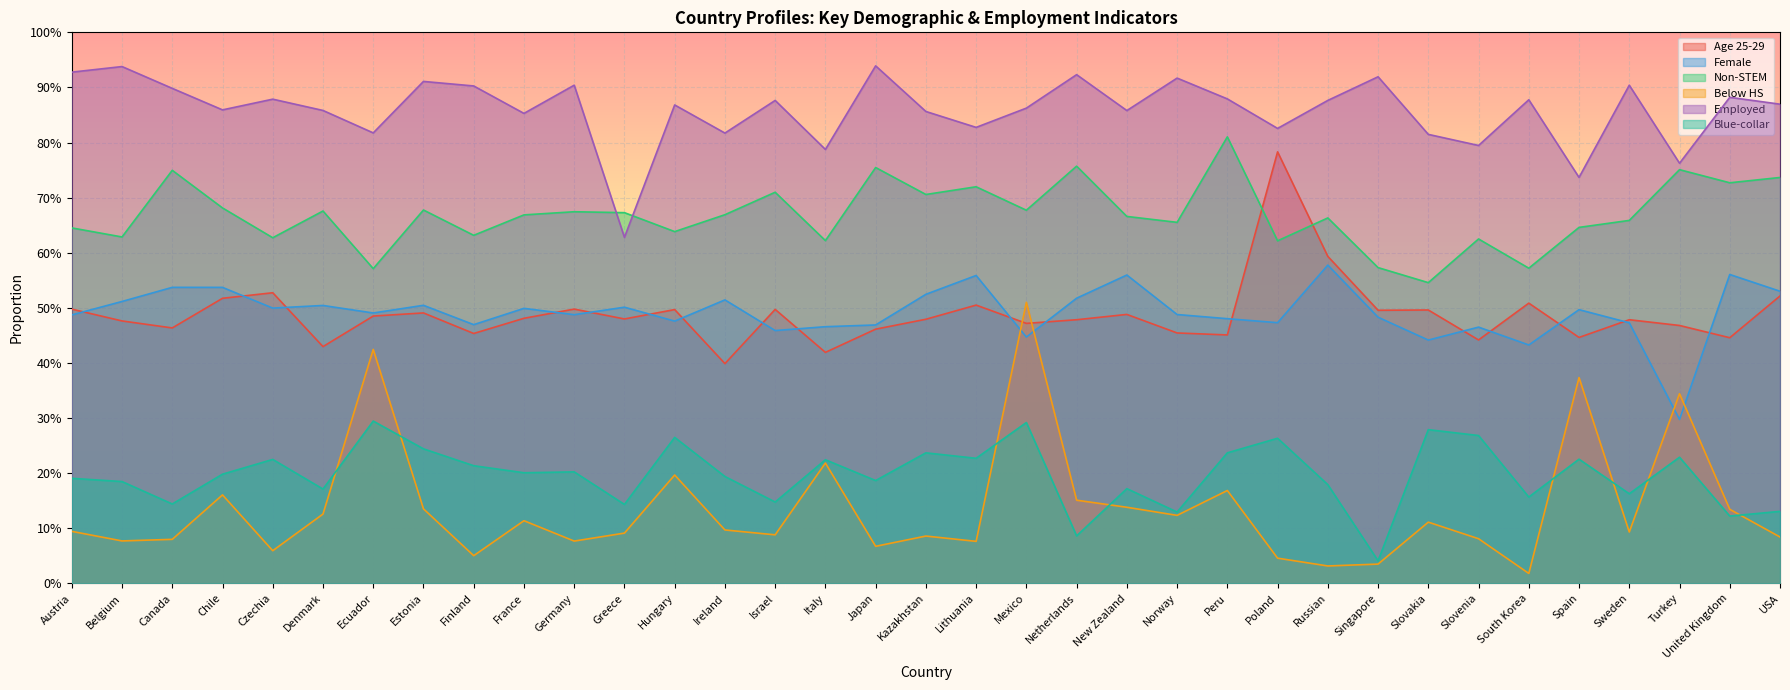

How many lines are shown in the chart?

6